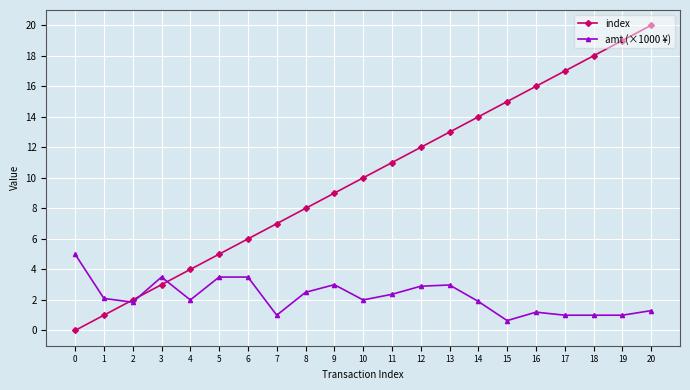

What is the value of the index point at the 15th from the left?

14.0